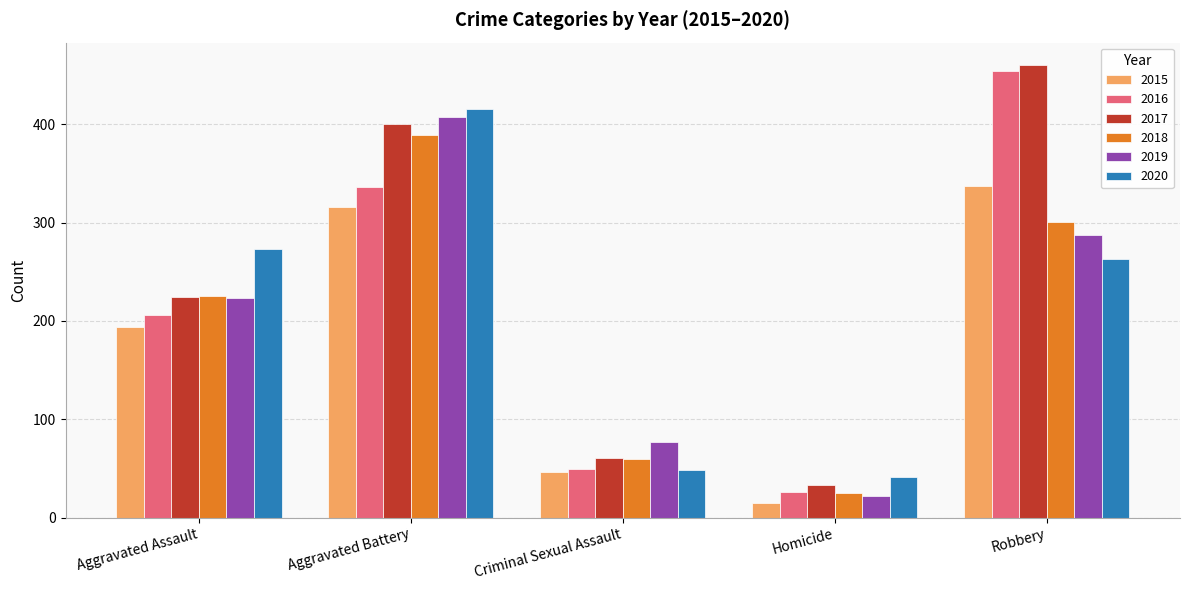

The 2018 series shows 25 at Homicide. True or false?

True